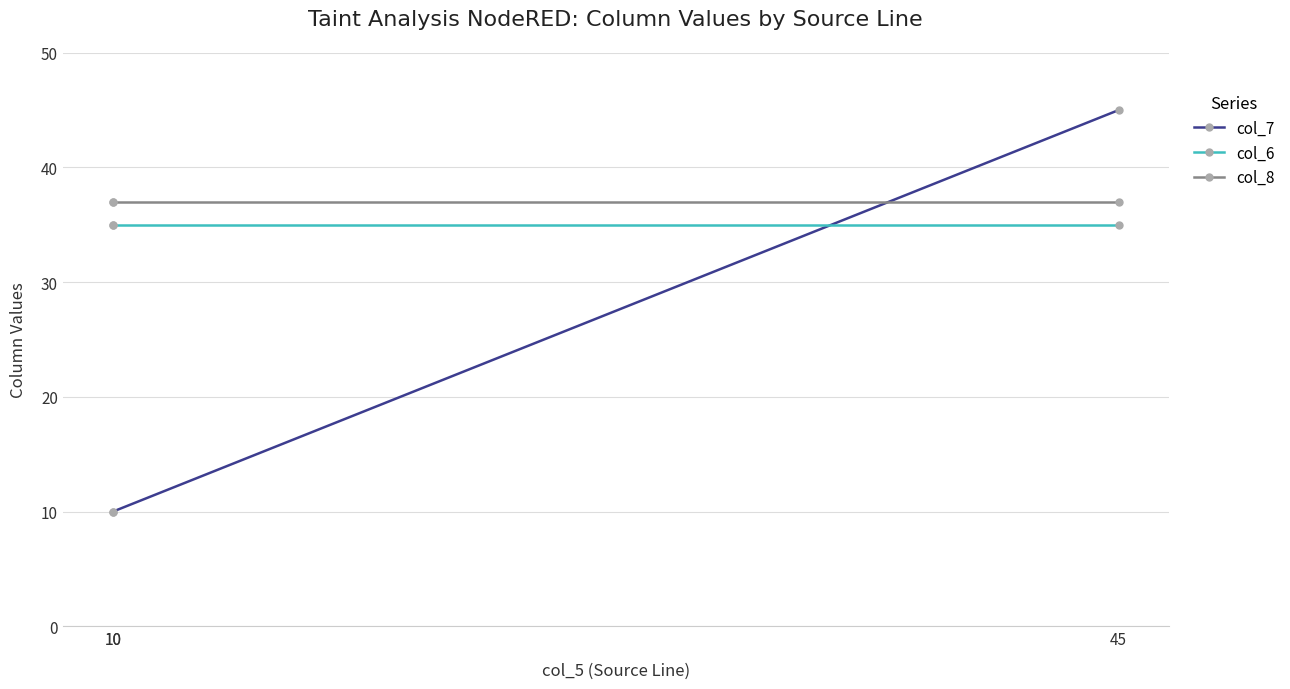

The col_7 series shows 45 at 45. True or false?

True